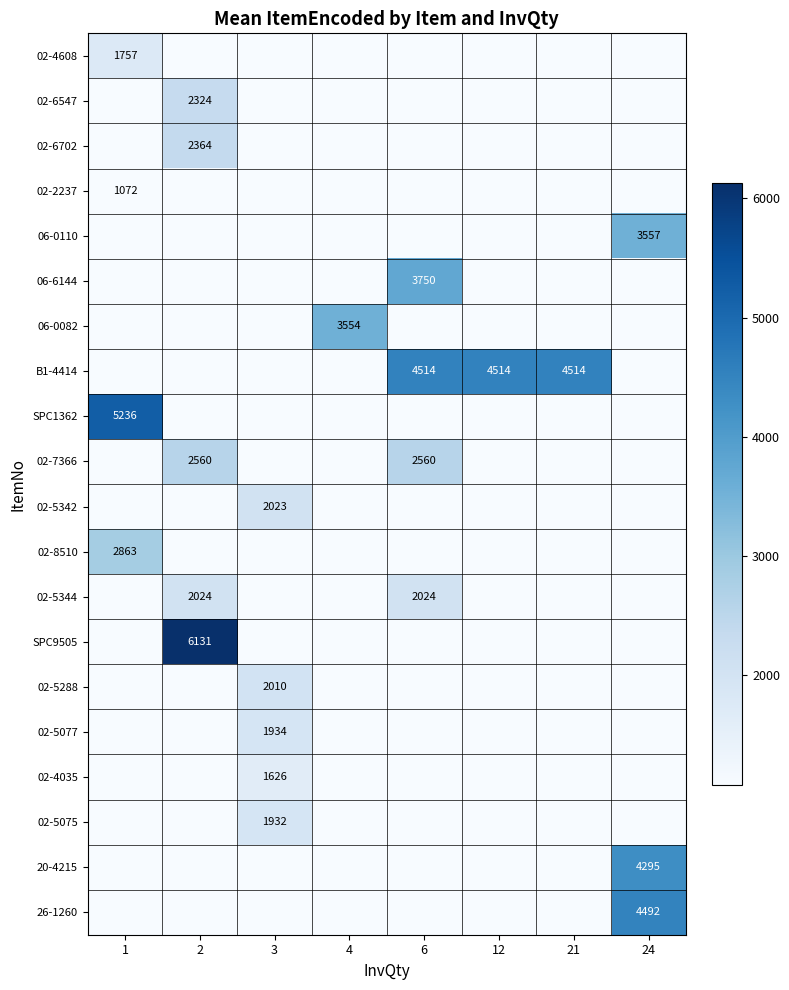

What is the highest value of the 02-4035 series?

1626